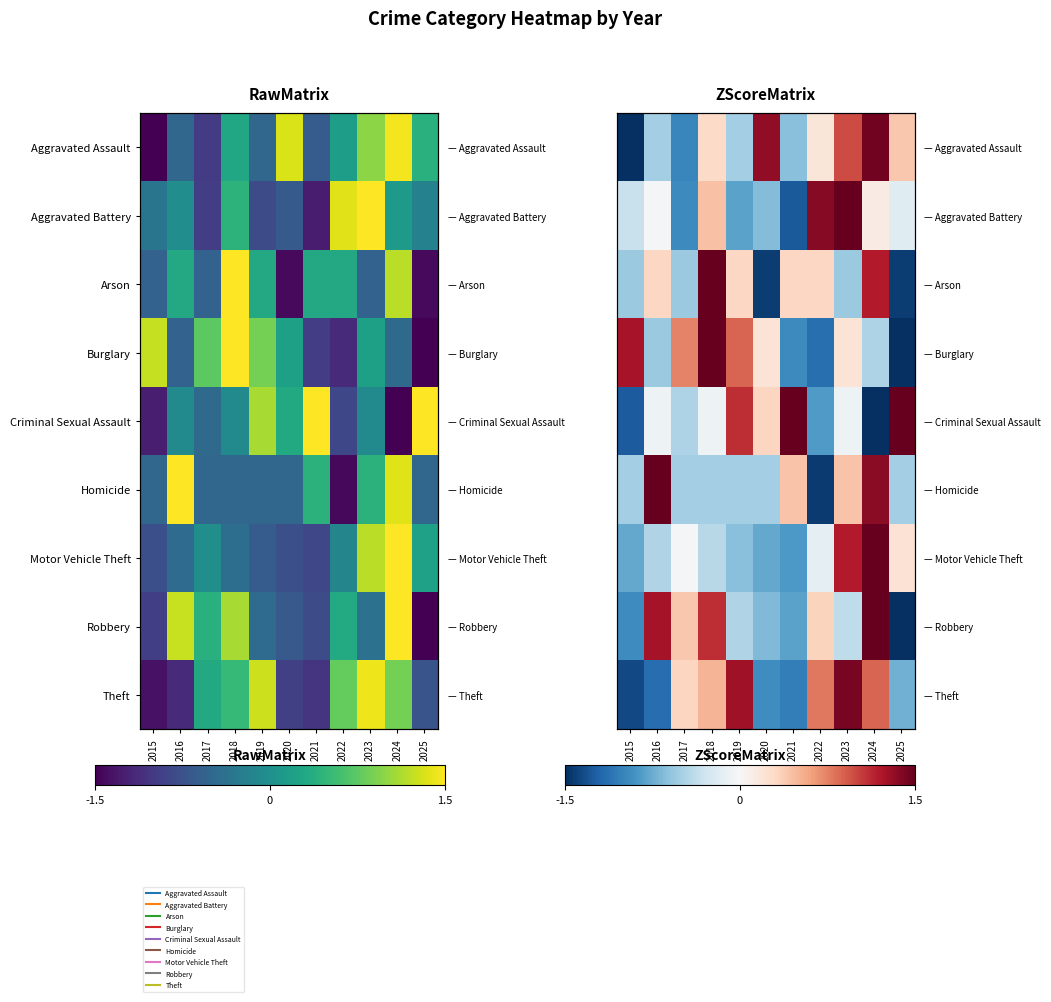

Is the value of Aggravated Assault at 2015 greater than the value of Arson at 2017?

No